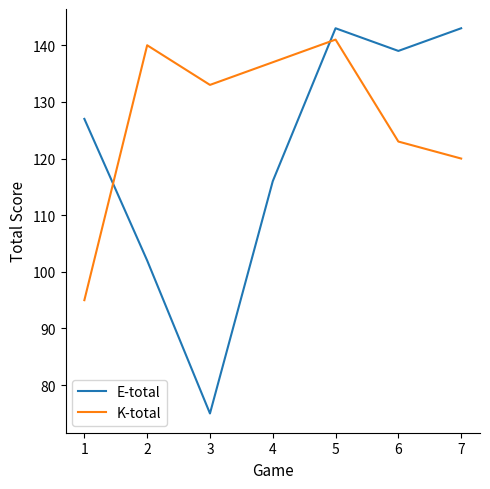

What is the difference between the maximum and second lowest values in the E-total series?

41